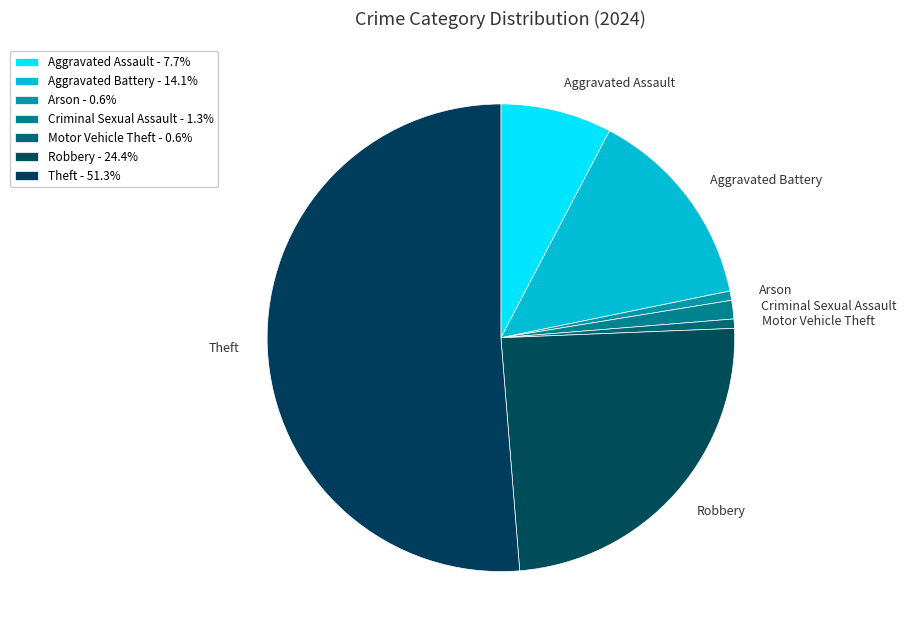

Do Criminal Sexual Assault and Aggravated Assault together represent more than half of the pie?

No